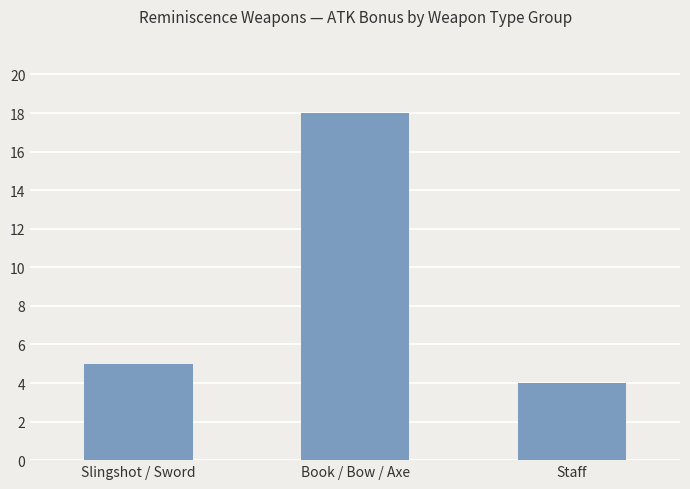

What is the difference between the values at Staff and Slingshot / Sword?

1